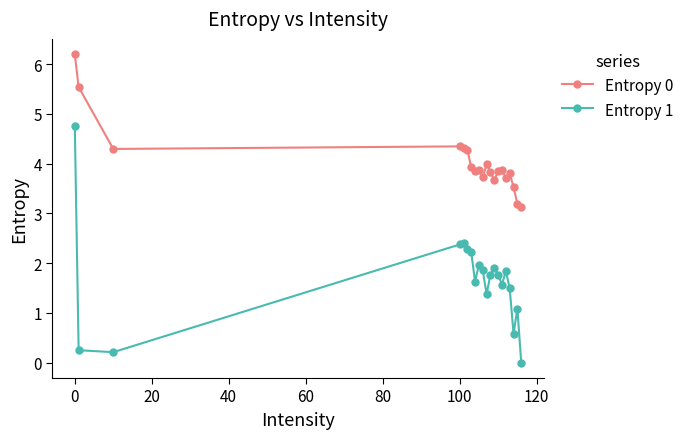

Rank the series by their average value, from lowest to highest.

Entropy 1, Entropy 0